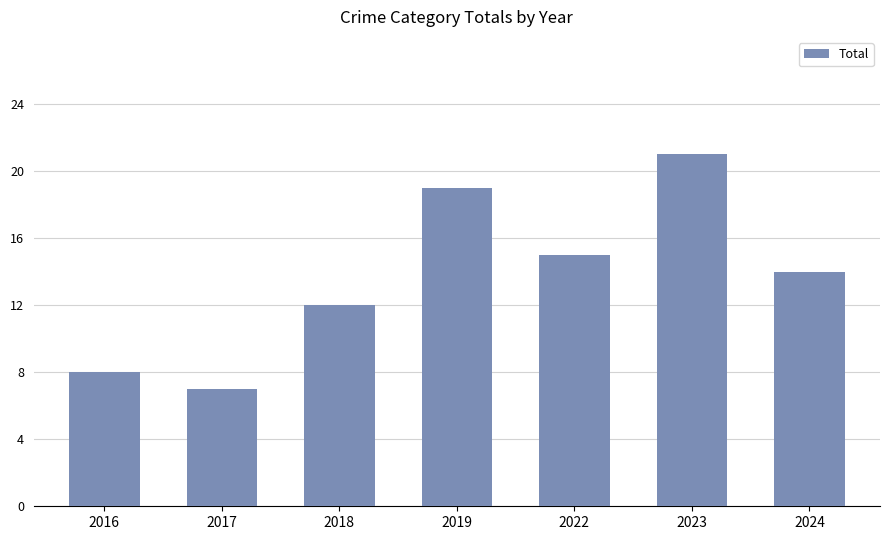

What is the difference between the maximum and second lowest values?

13